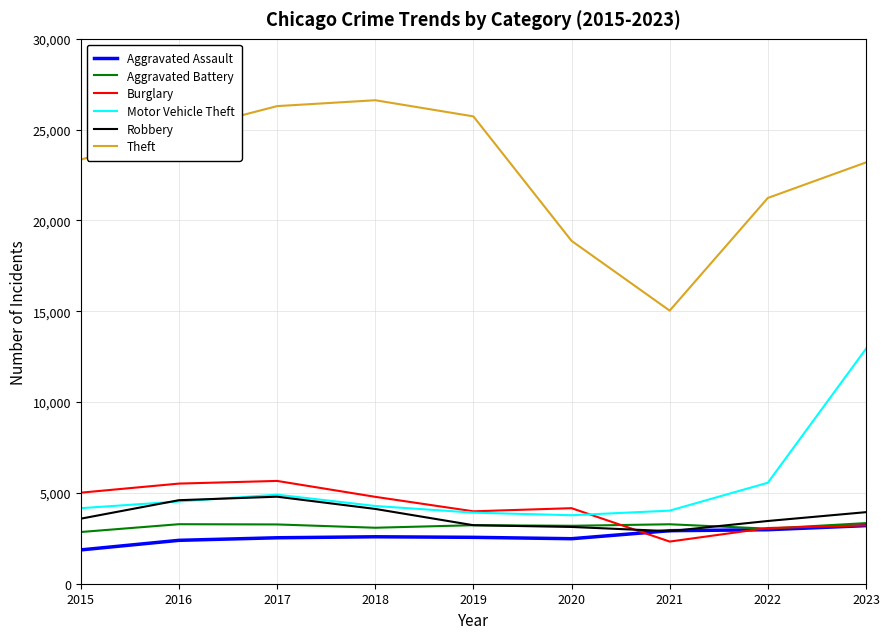

The Theft series shows 43336 at 2017. True or false?

False